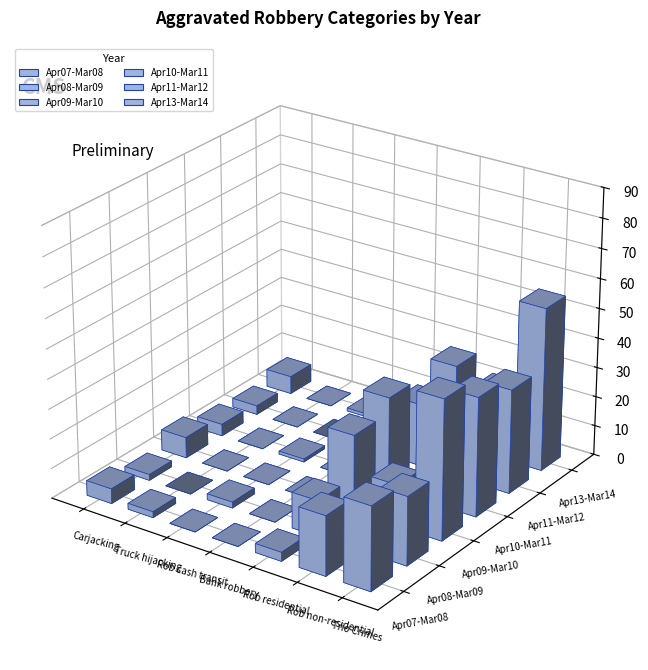

Rank the series at 4 from lowest to highest value.

Apr07-Mar08, Apr08-Mar09, Apr11-Mar12, Apr09-Mar10, Apr13-Mar14, Apr10-Mar11